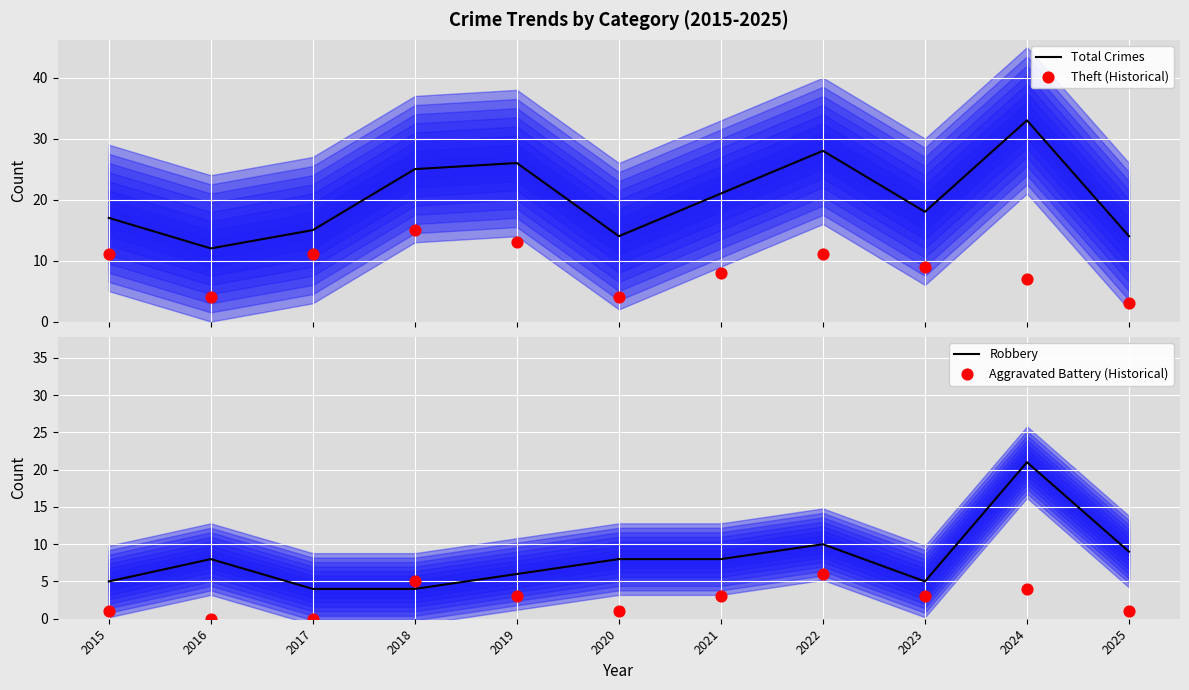

What is the total value across all series at 2024?

65